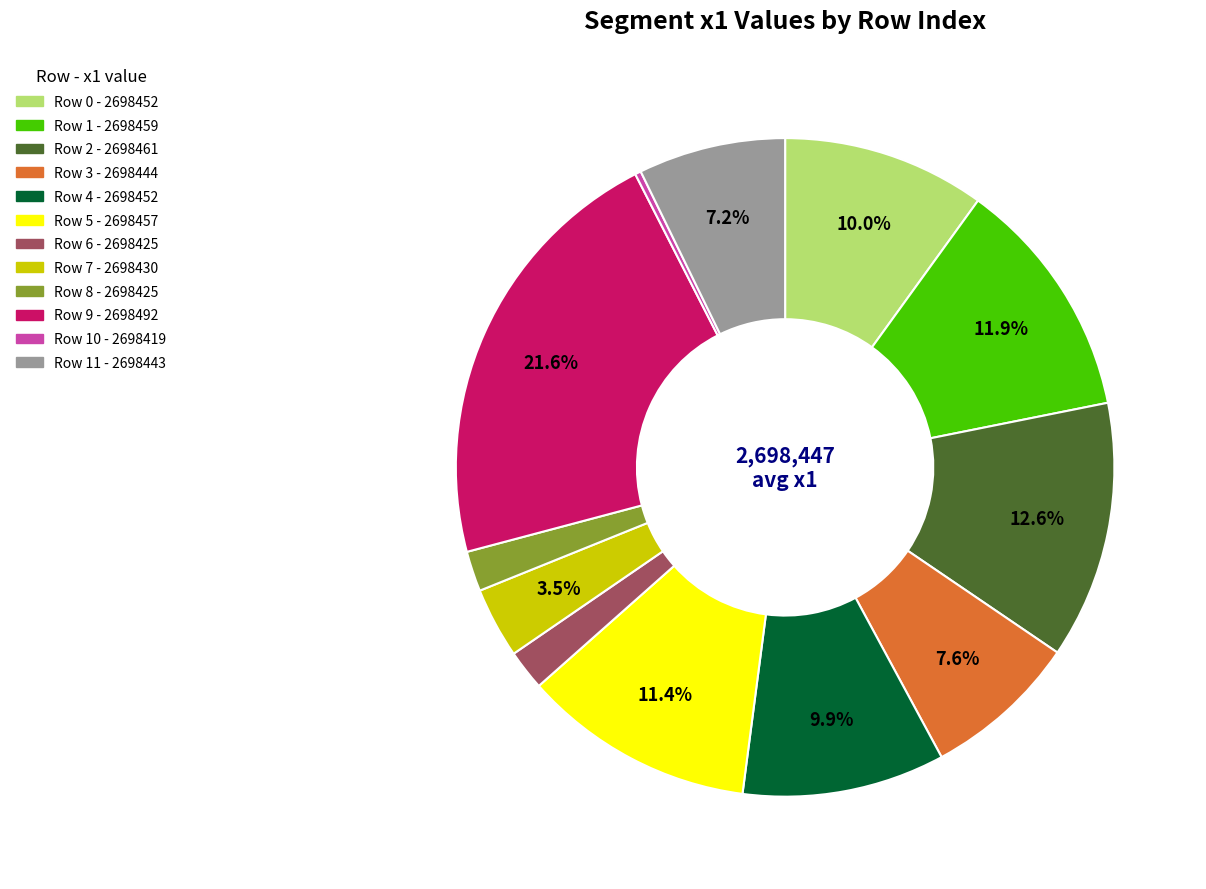

Does any single category account for the majority?

No